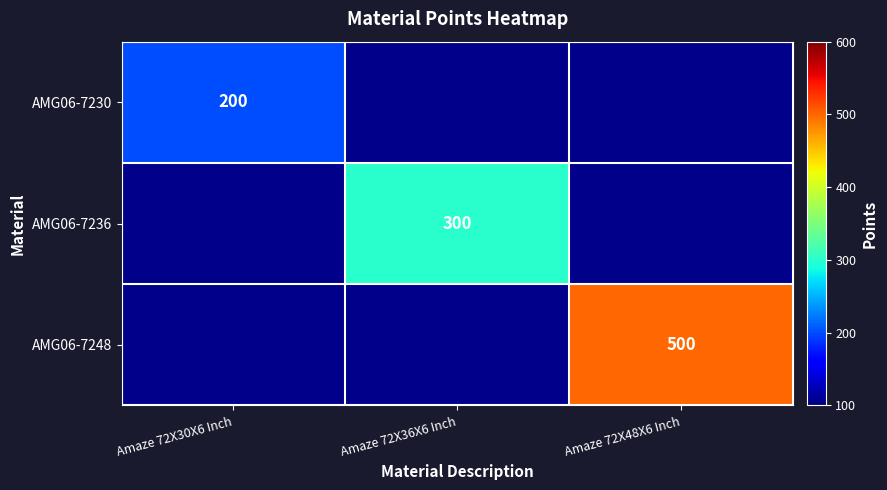

The AMG06-7230 series shows 307.5 at Amaze 72X30X6 Inch. True or false?

False